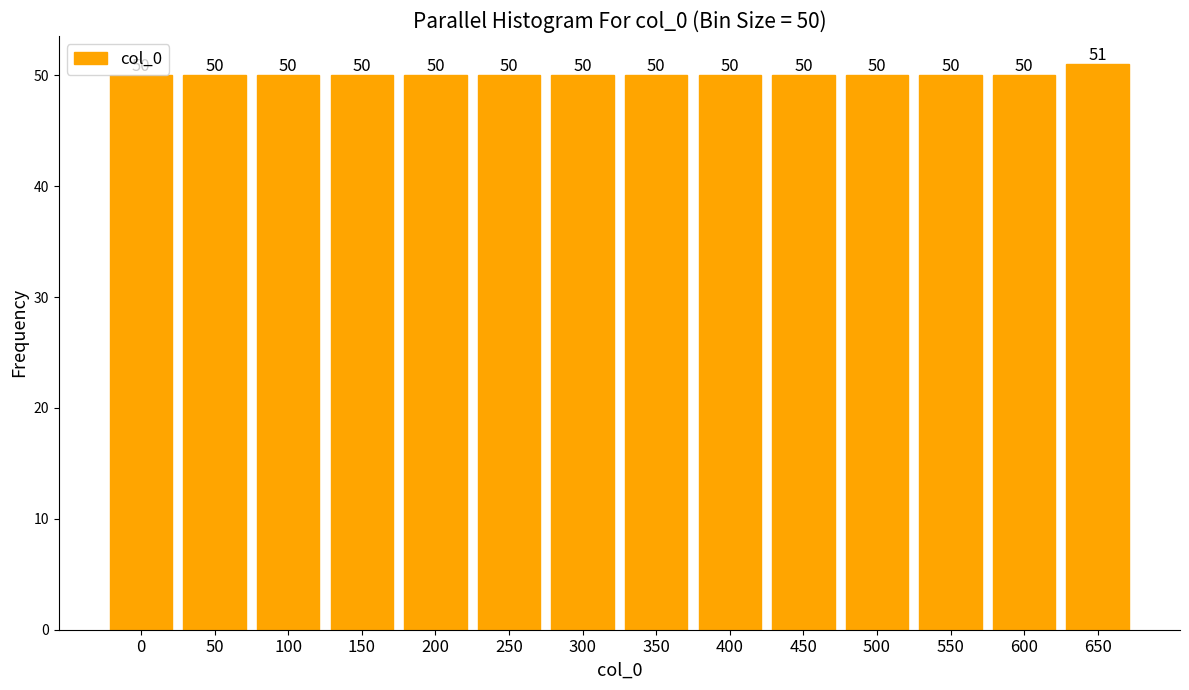

Reading right to left, transcribe all the data shown in this chart.

51	50	50	50	50	50	50	50	50	50	50	50	50	50